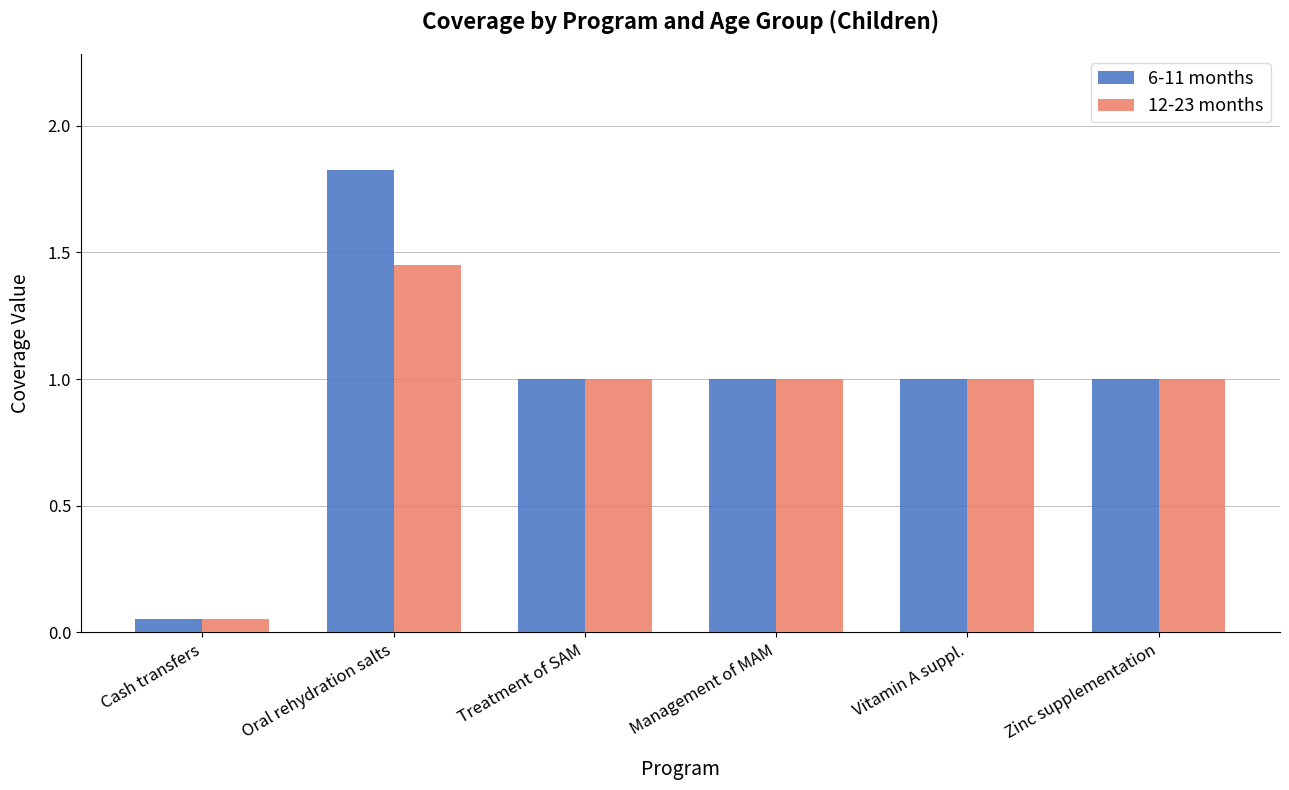

How many bars are there in total?

12